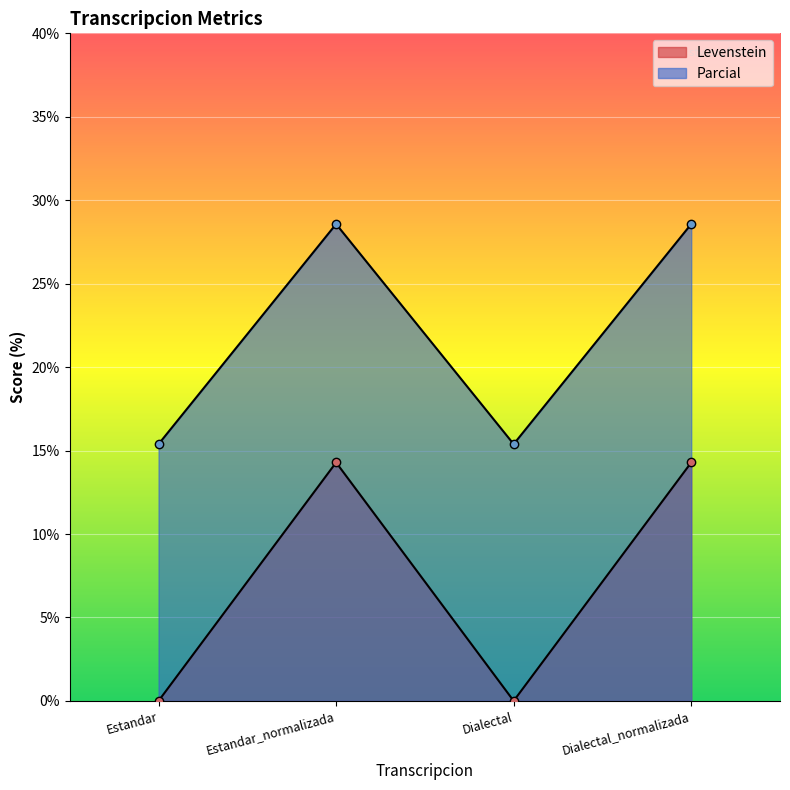

The value of Parcial at Dialectal_normalizada is 28.6. True or false?

True